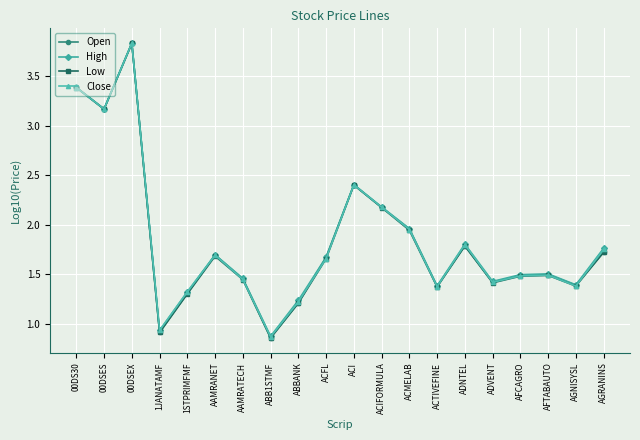

Between 00DSES and AFCAGRO, which series saw the biggest shift?

Low